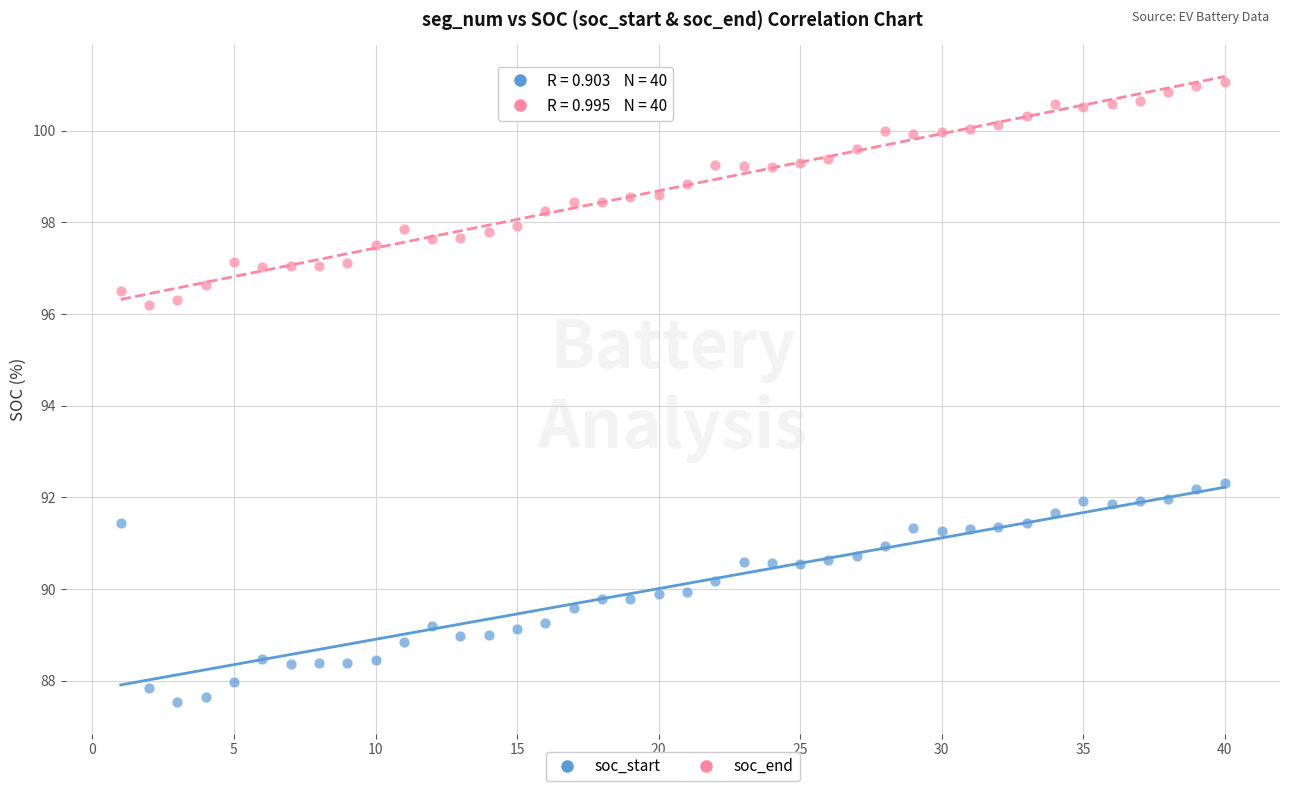

Which series reaches the maximum Y coordinate?

soc_end